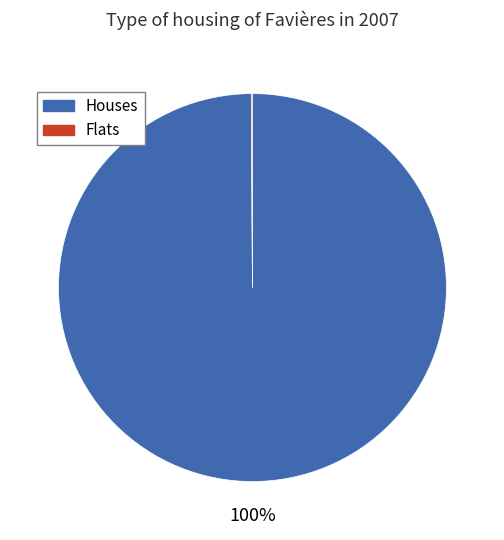

To the nearest percent, what is the average slice percentage?

50%